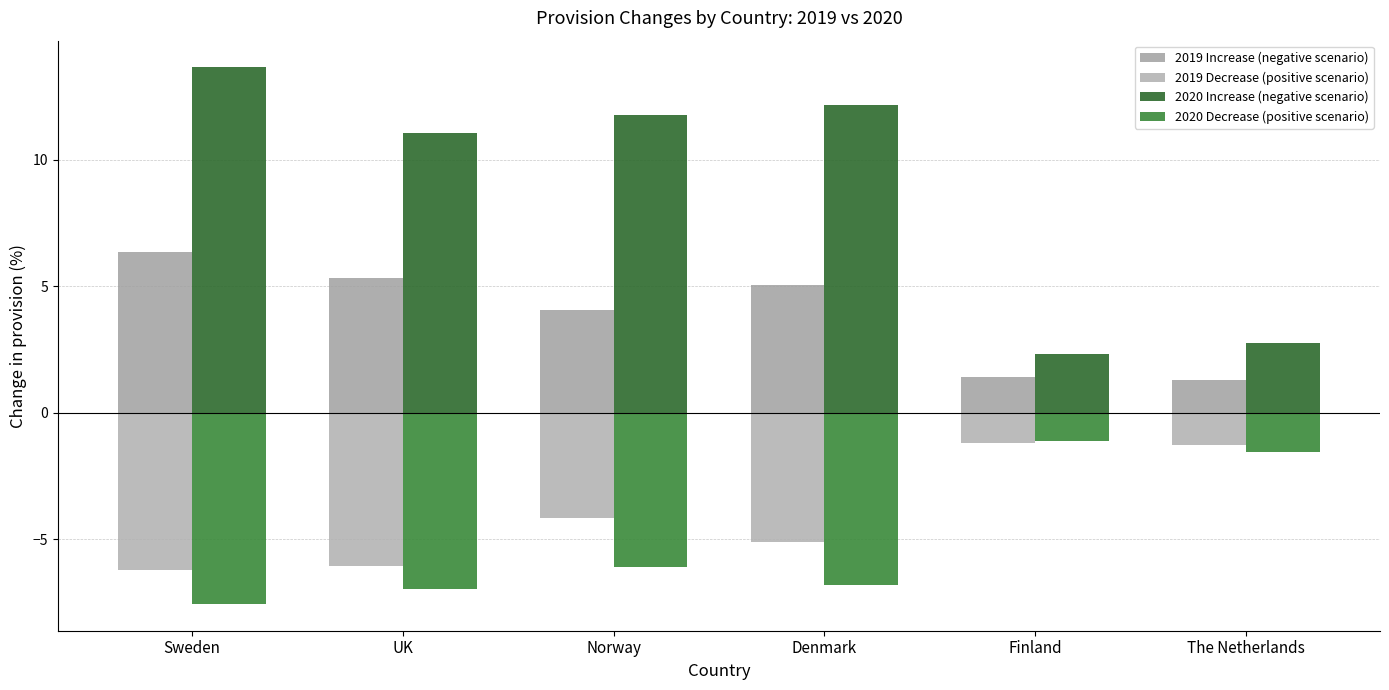

What position from the right is UK?

5